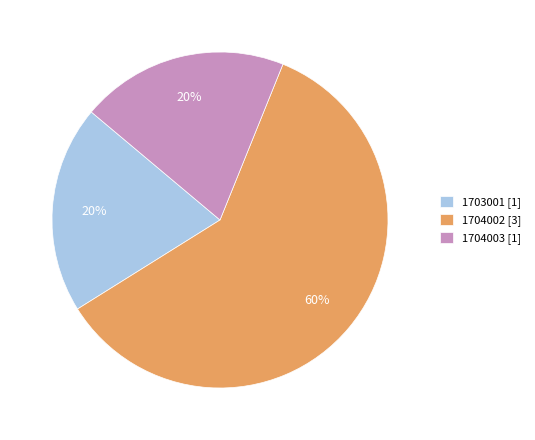

How many slices are in this pie chart?

3